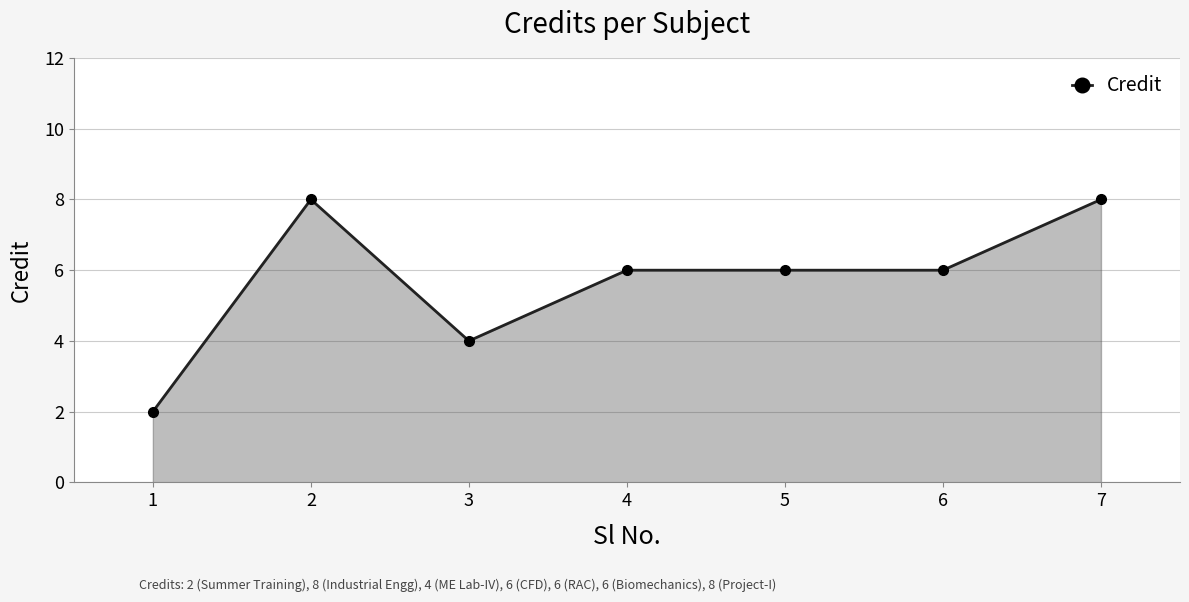

Where is the first local maximum?

2